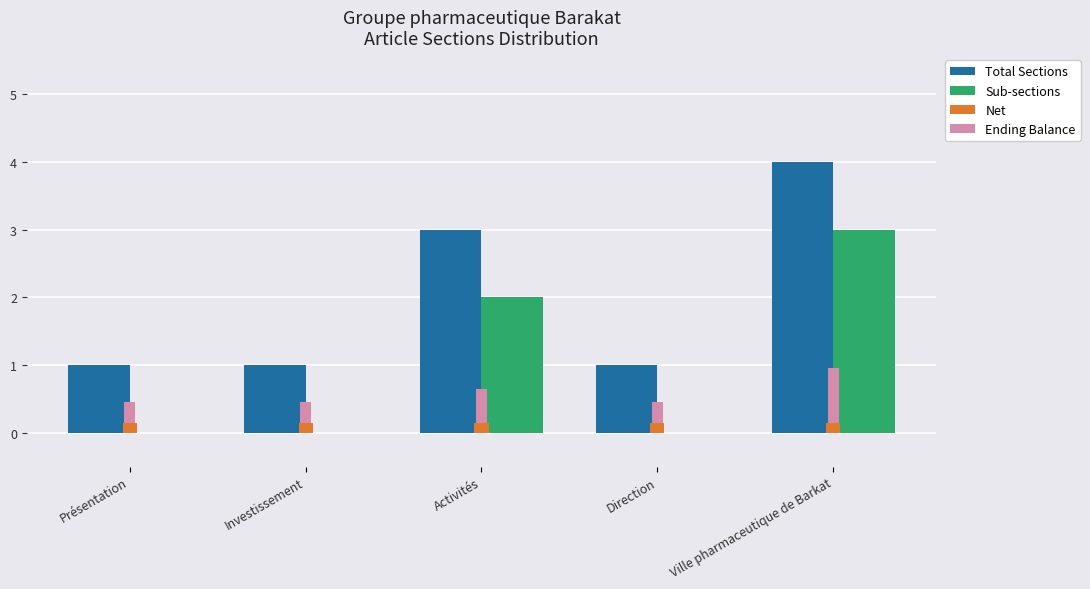

Between Activités and Présentation, which is larger?

Activités